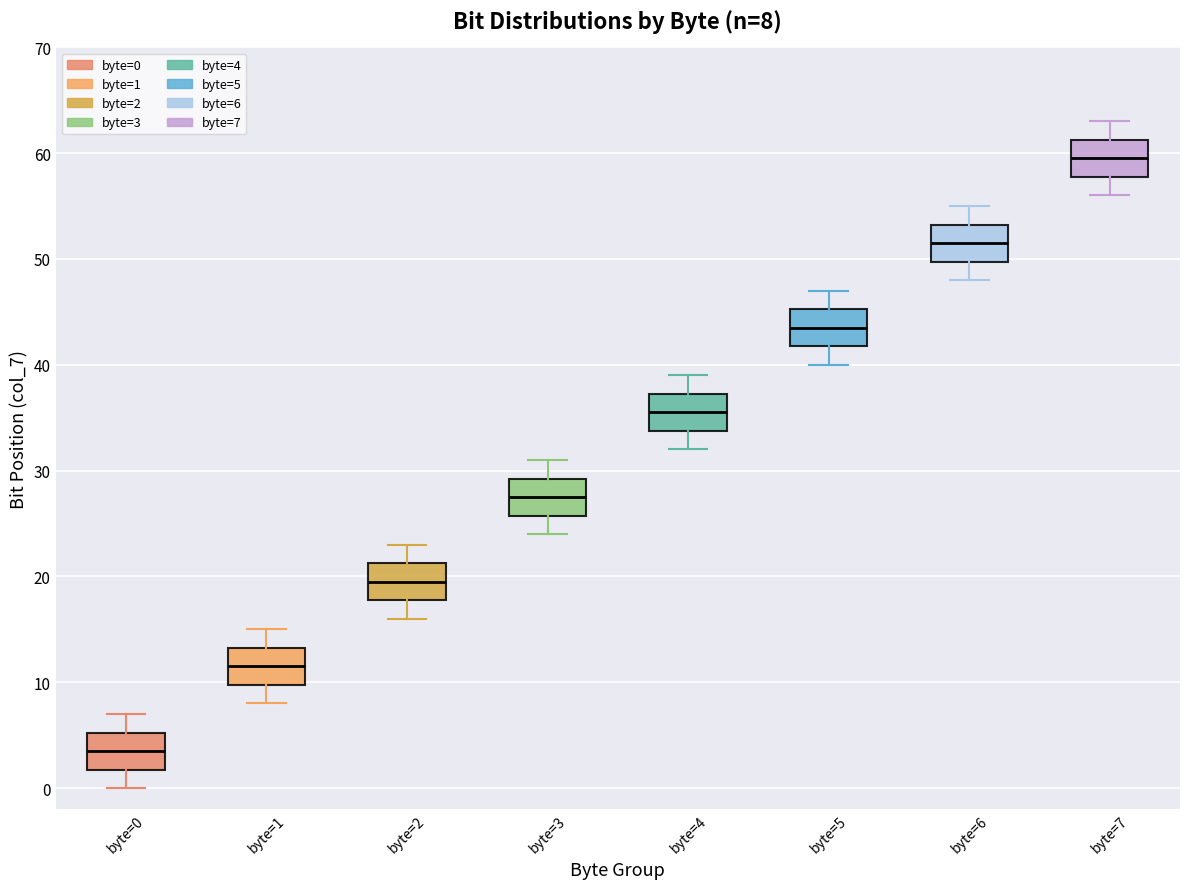

Which box has the highest median line?

byte=7